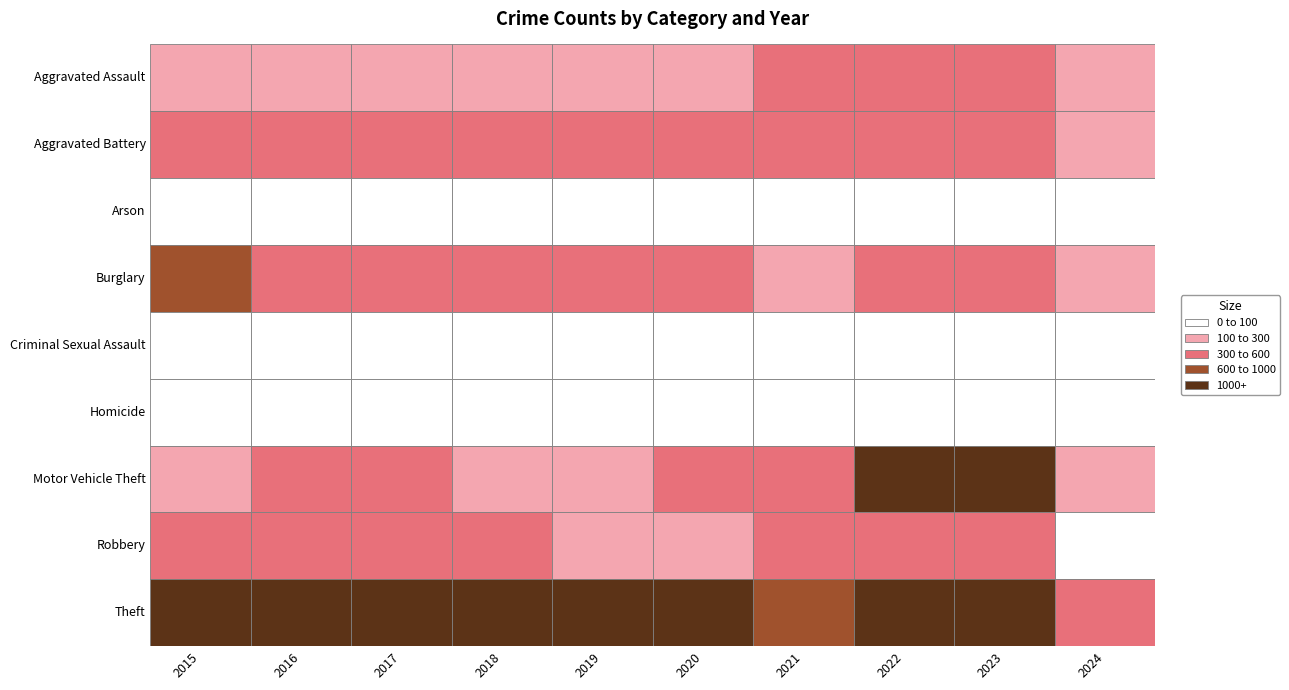

Reading left to right, list all the values displayed in this chart.

Aggravated Assault: 2015=194	2016=206	2017=225	2018=225	2019=223	2020=273	2021=352	2022=327	2023=320	2024=159
Aggravated Battery: 2015=316	2016=336	2017=400	2018=389	2019=407	2020=416	2021=479	2022=439	2023=432	2024=151
Arson: 2015=9	2016=7	2017=10	2018=7	2019=12	2020=17	2021=12	2022=12	2023=19	2024=8
Burglary: 2015=738	2016=576	2017=562	2018=506	2019=517	2020=425	2021=261	2022=379	2023=317	2024=154
Criminal Sexual Assault: 2015=46	2016=50	2017=62	2018=60	2019=77	2020=48	2021=61	2022=55	2023=72	2024=21
Homicide: 2015=15	2016=26	2017=33	2018=25	2019=22	2020=41	2021=38	2022=36	2023=28	2024=8
Motor Vehicle Theft: 2015=263	2016=304	2017=312	2018=298	2019=290	2020=333	2021=348	2022=1031	2023=1312	2024=238
Robbery: 2015=337	2016=454	2017=460	2018=301	2019=287	2020=263	2021=300	2022=304	2023=341	2024=99
Theft: 2015=1474	2016=1259	2017=1339	2018=1461	2019=1459	2020=1120	2021=998	2022=1279	2023=1374	2024=471